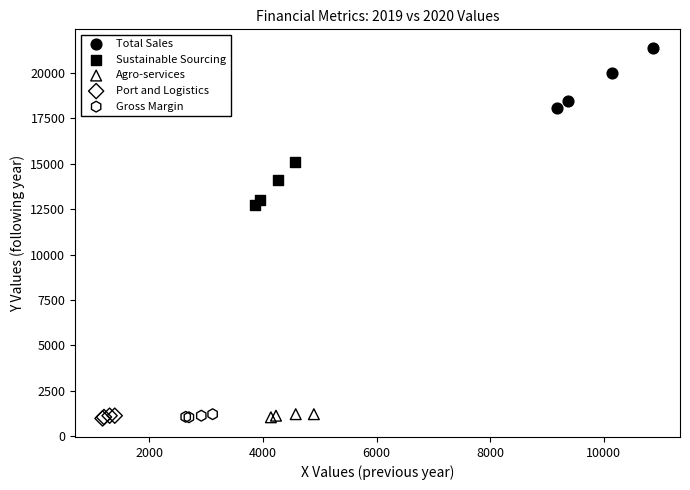

Which series has the widest spread of Y values?

Total Sales